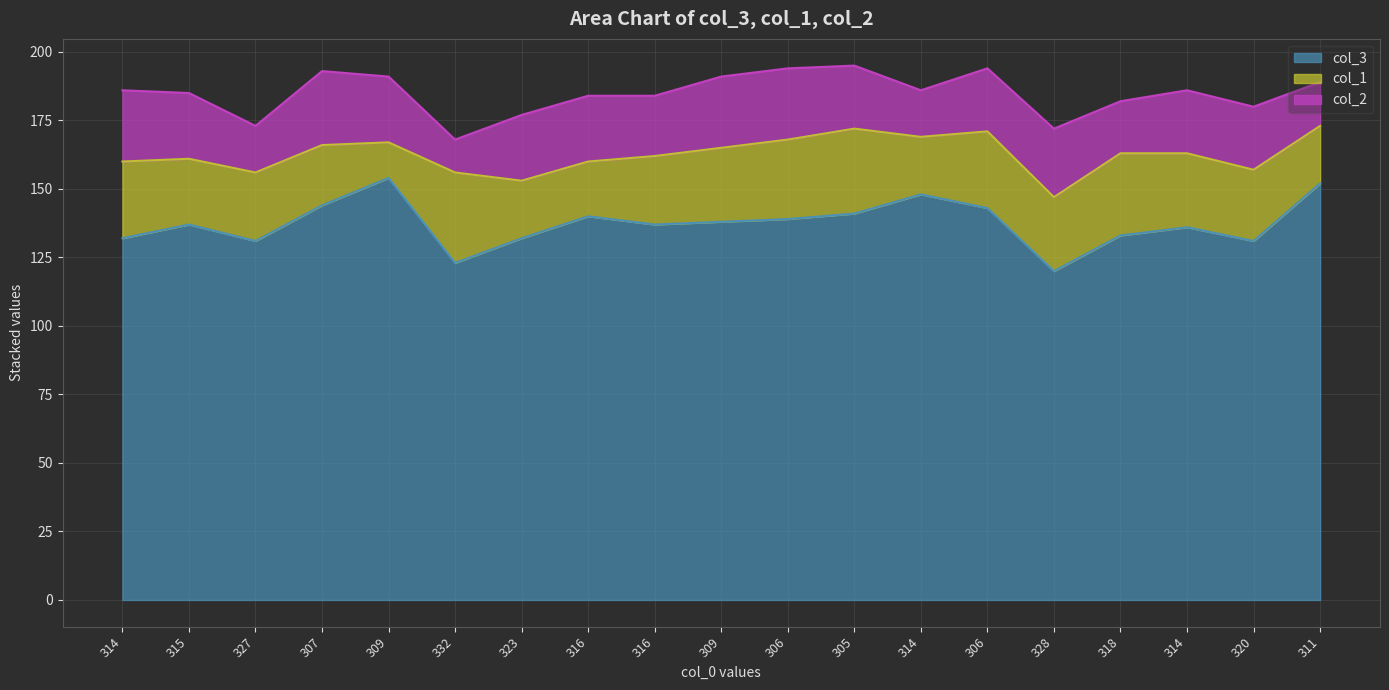

What is the label of the 15th point from the left?

328